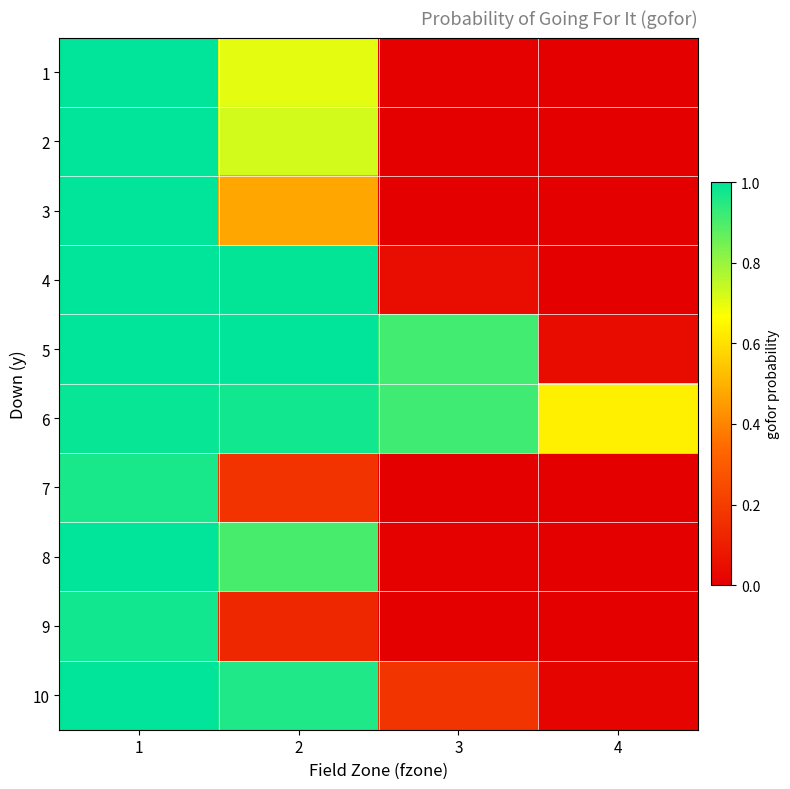

Which series has the largest range (max minus min)?

4